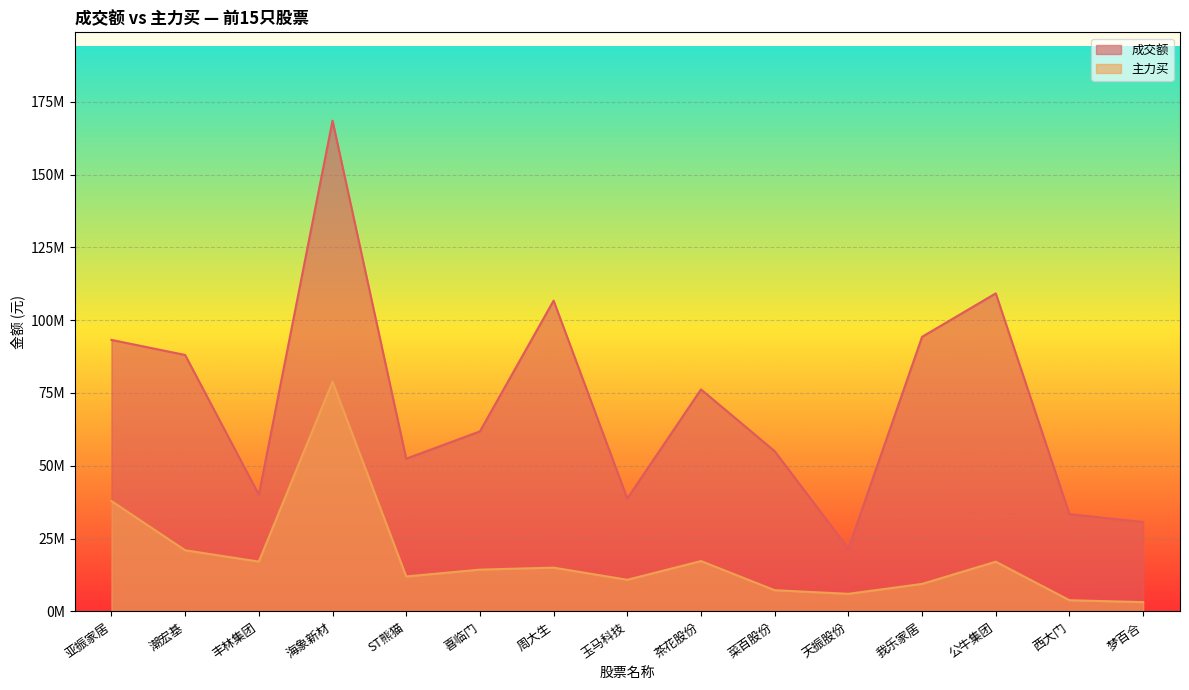

Where is the first local maximum for 主力买?

海象新材